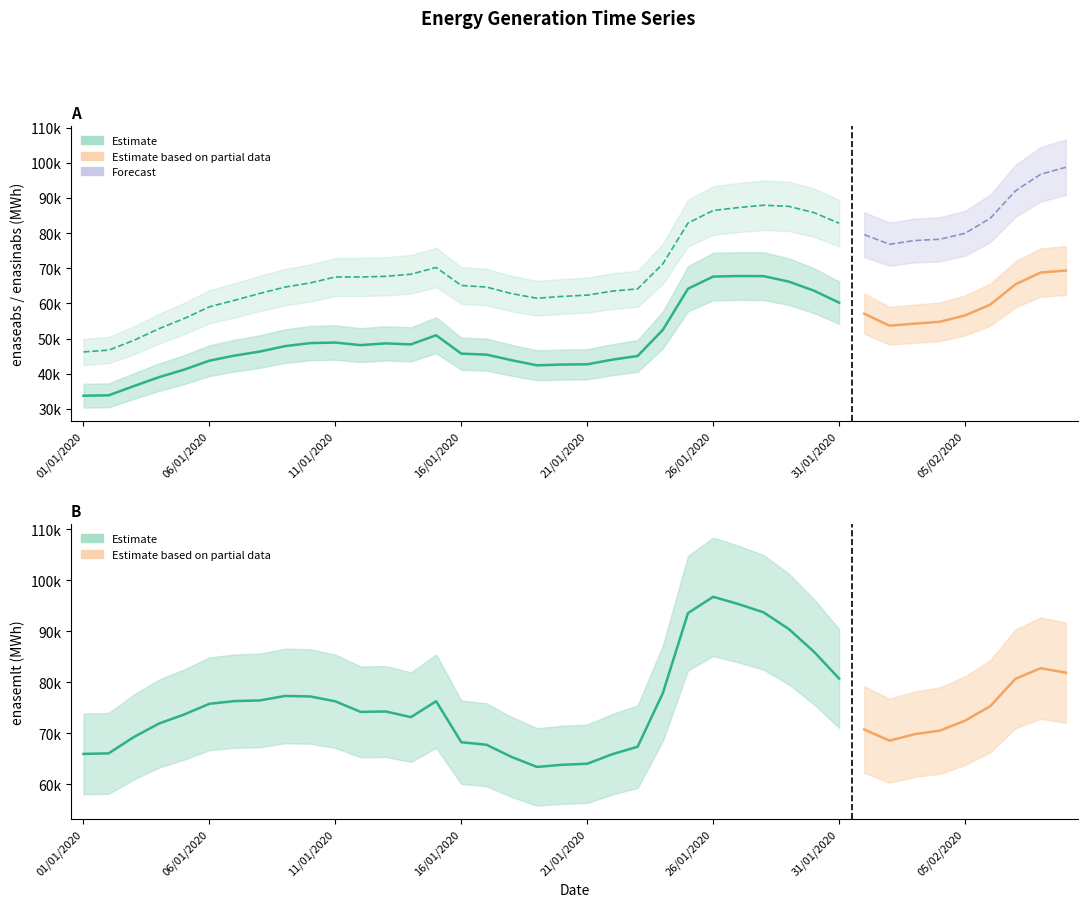

Which series has the largest range (max minus min)?

enasinabs